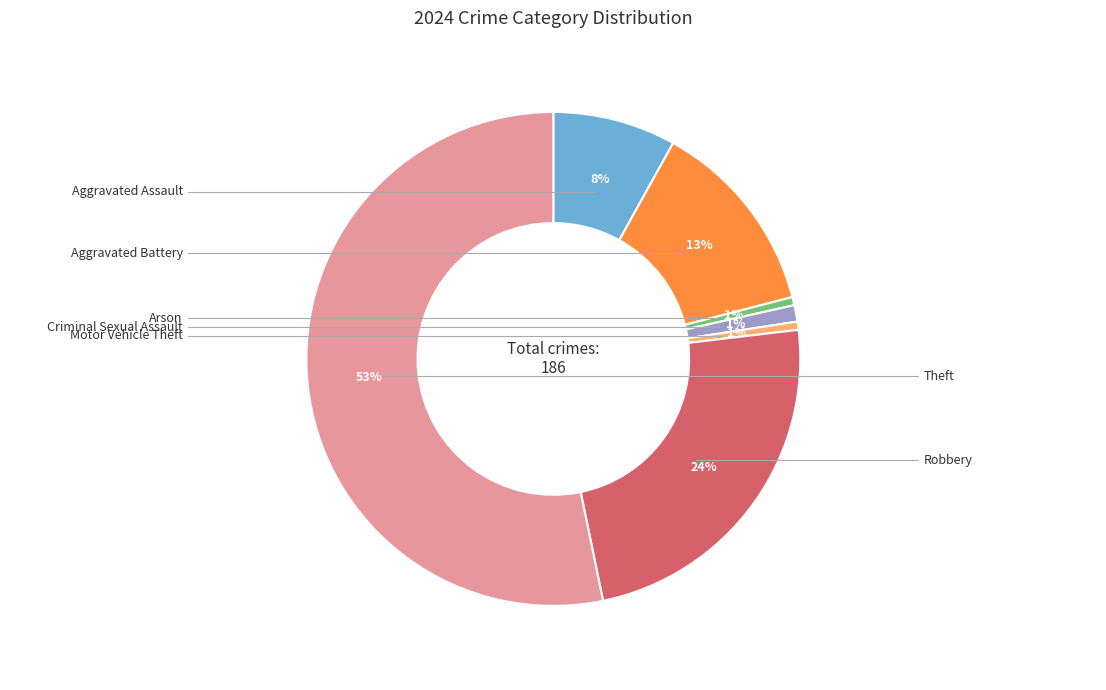

To the nearest percent, what is the average slice percentage?

14%